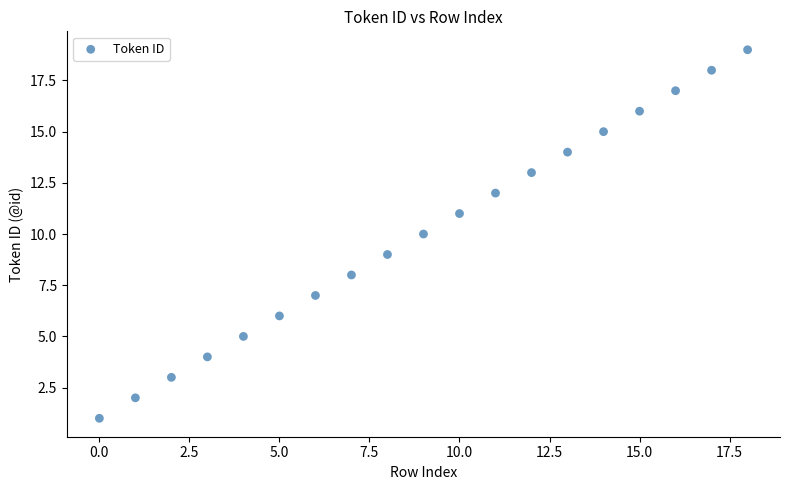

What is the range of Y values (max minus min)?

18